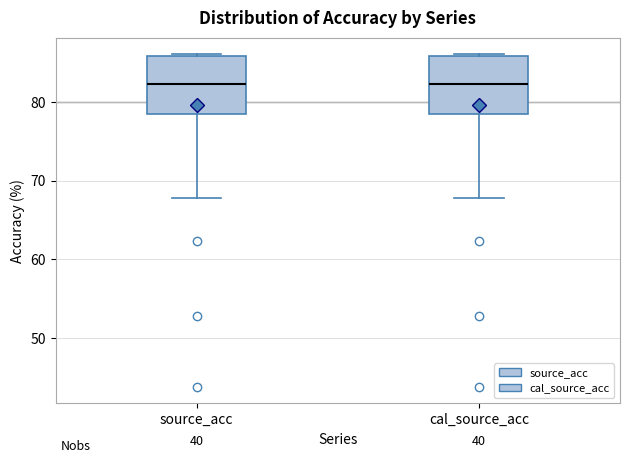

Reading left to right, transcribe this box plot: for each box, give where its median line is, the range the box spans, and where its two whiskers end, as read against the y-axis. The values are not printed on the chart, so give them approximately, as read against the axis.

source_acc: median 82, box 79 to 86, whiskers 68 to 86
cal_source_acc: median 82, box 79 to 86, whiskers 68 to 86